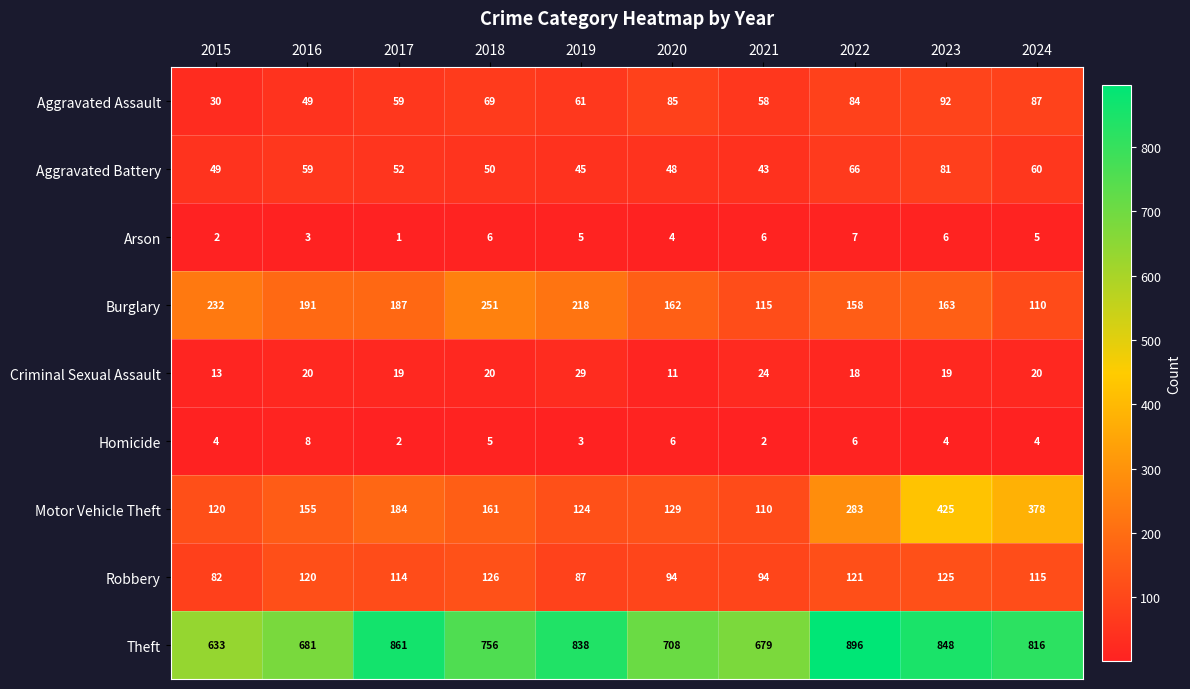

Between 2019 and 2023, which series saw the biggest shift?

Motor Vehicle Theft